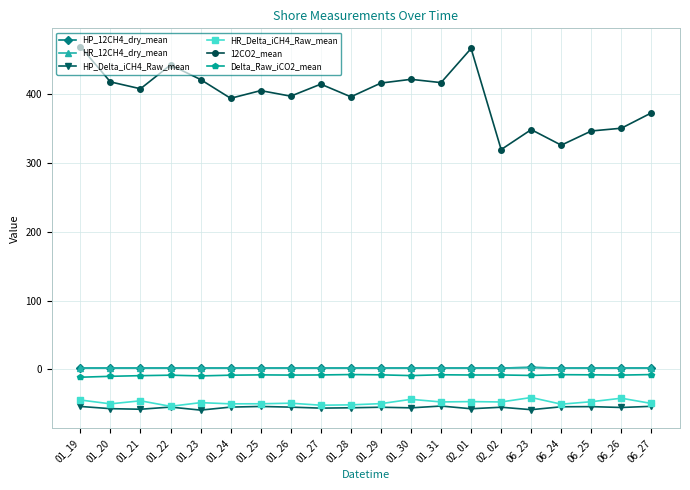

True or false: 12CO2_mean and HR_12CH4_dry_mean cross at least once.

False